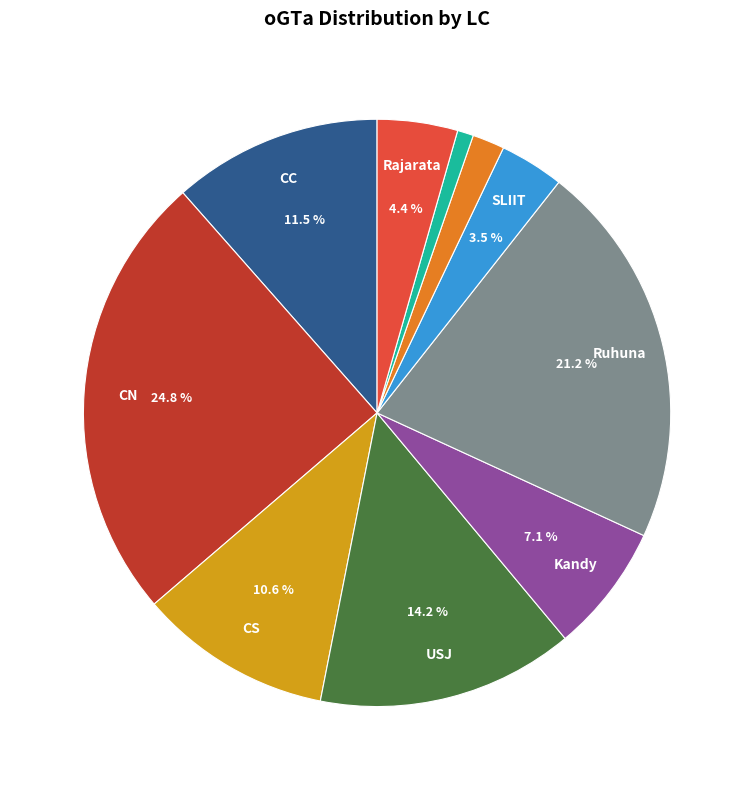

Is there any slice that represents more than half of the pie?

No